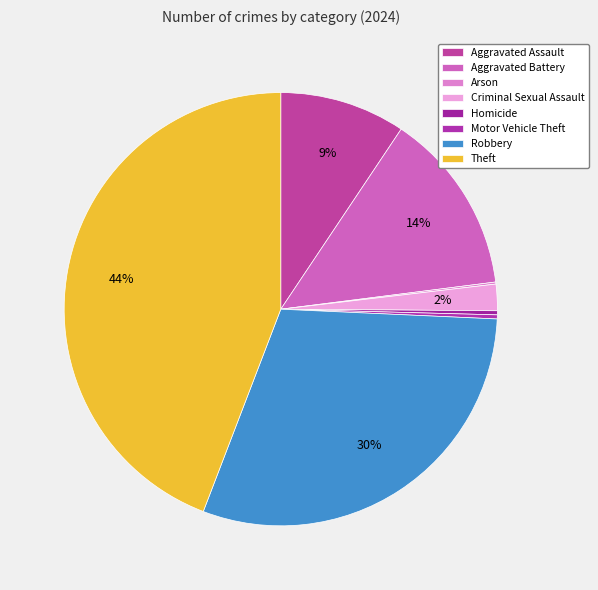

Count the number of slices in the pie.

8